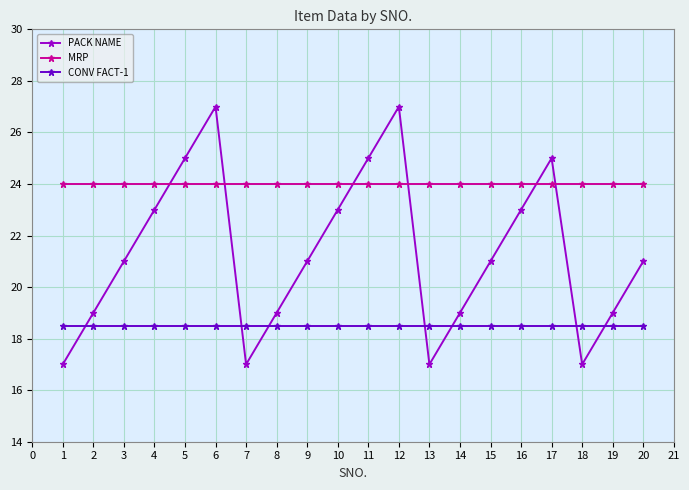

After their last crossing, which series has the higher values: MRP or PACK NAME?

MRP